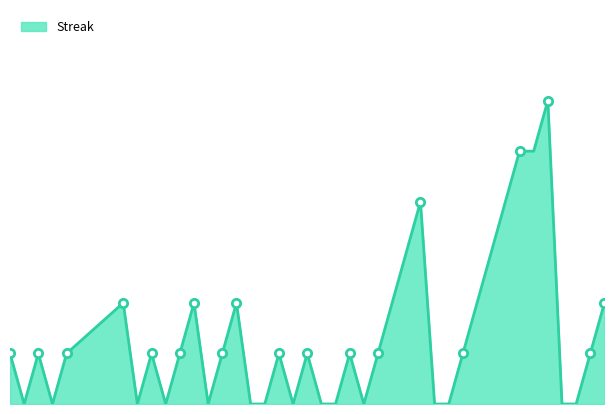

Rank the categories by value from highest to lowest.

2010-08-14, 2010-08-12, 2010-08-13, 2010-08-05, 2010-08-11, 2010-08-04, 2010-08-10, 2010-07-15, 2010-07-20, 2010-07-23, 2010-08-03, 2010-08-09, 2010-08-18, 2010-07-07, 2010-07-09, 2010-07-11, 2010-07-17, 2010-07-19, 2010-07-22, 2010-07-26, 2010-07-28, 2010-07-31, 2010-08-02, 2010-08-08, 2010-08-17, 2010-07-08, 2010-07-10, 2010-07-16, 2010-07-18, 2010-07-21, 2010-07-24, 2010-07-25, 2010-07-27, 2010-07-29, 2010-07-30, 2010-08-01, 2010-08-06, 2010-08-07, 2010-08-15, 2010-08-16